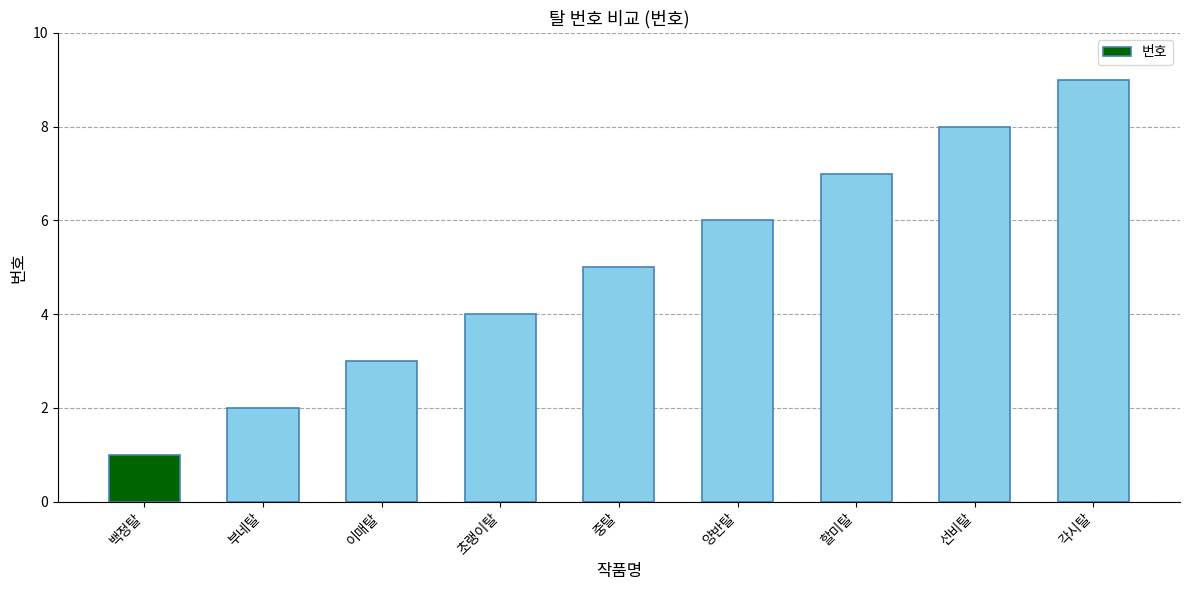

What is the approximate value at 양반탈?

6